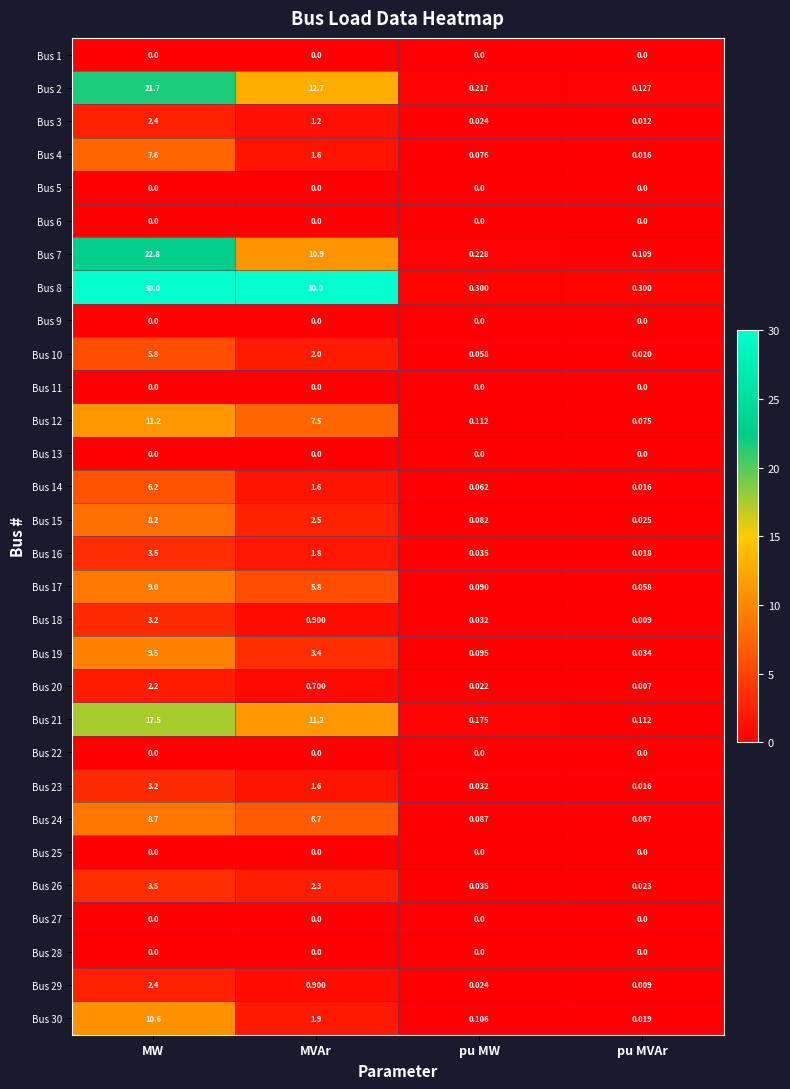

At which label does Bus 18 reach its peak?

MW